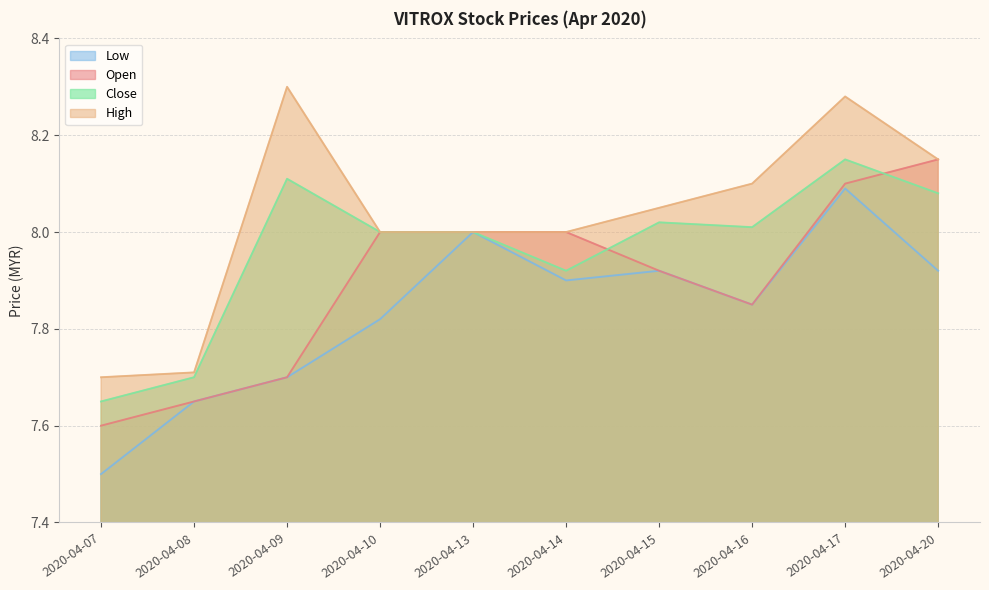

Reading left to right, extract all data points from this chart.

open: 7.6	7.7	7.7	8.0	8.0	8.0	7.9	7.8	8.1	8.2
high: 7.7	7.7	8.3	8.0	8.0	8.0	8.1	8.1	8.3	8.2
low: 7.5	7.7	7.7	7.8	8.0	7.9	7.9	7.8	8.1	7.9
close: 7.7	7.7	8.1	8.0	8.0	7.9	8.0	8.0	8.2	8.1